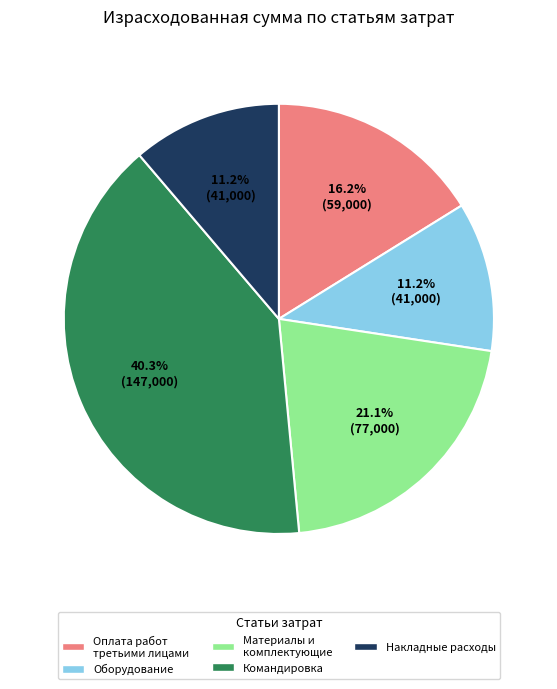

Does any single category account for the majority?

No